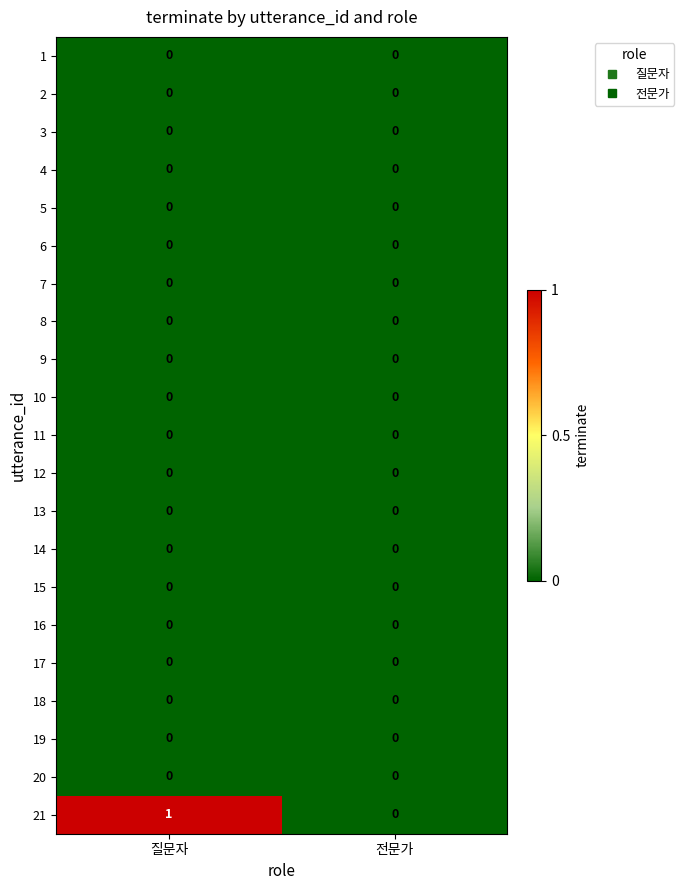

Count the number of categories in the chart.

2